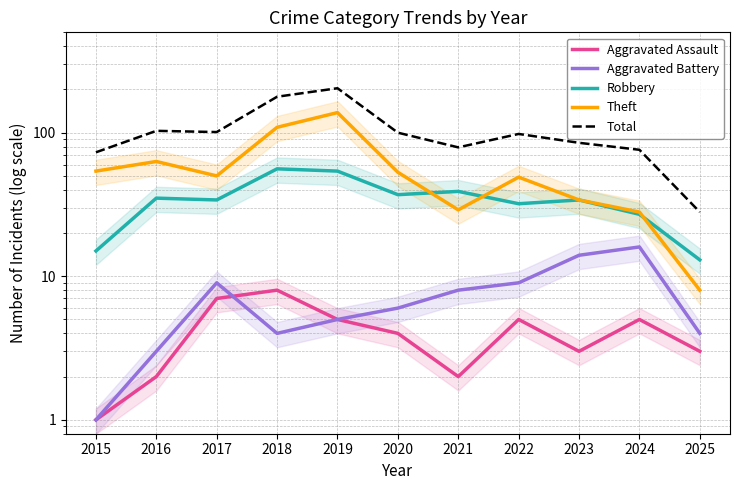

What is the difference between the maximum and minimum values in the Robbery series?

43